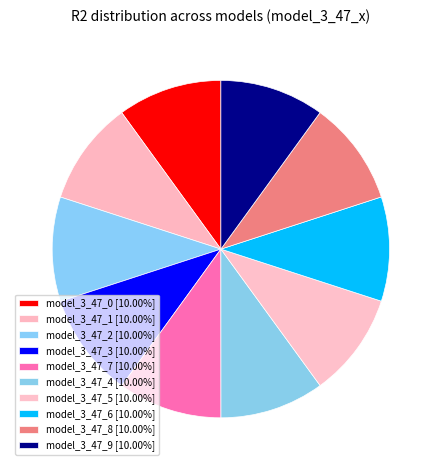

To the nearest percent, what percentage of the pie is model_3_47_6?

10%